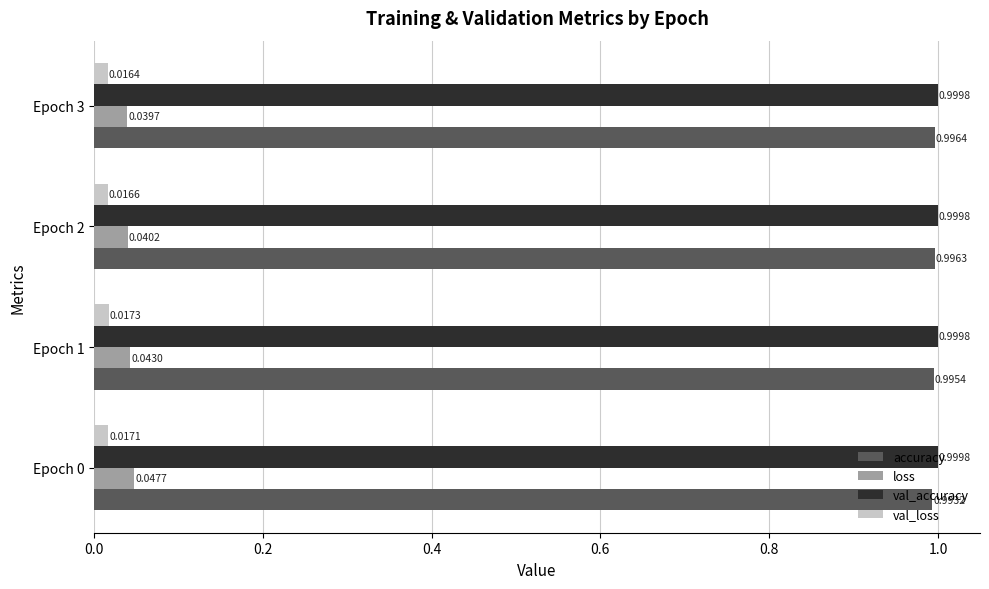

Which category has the highest value in the accuracy series?

Epoch 3